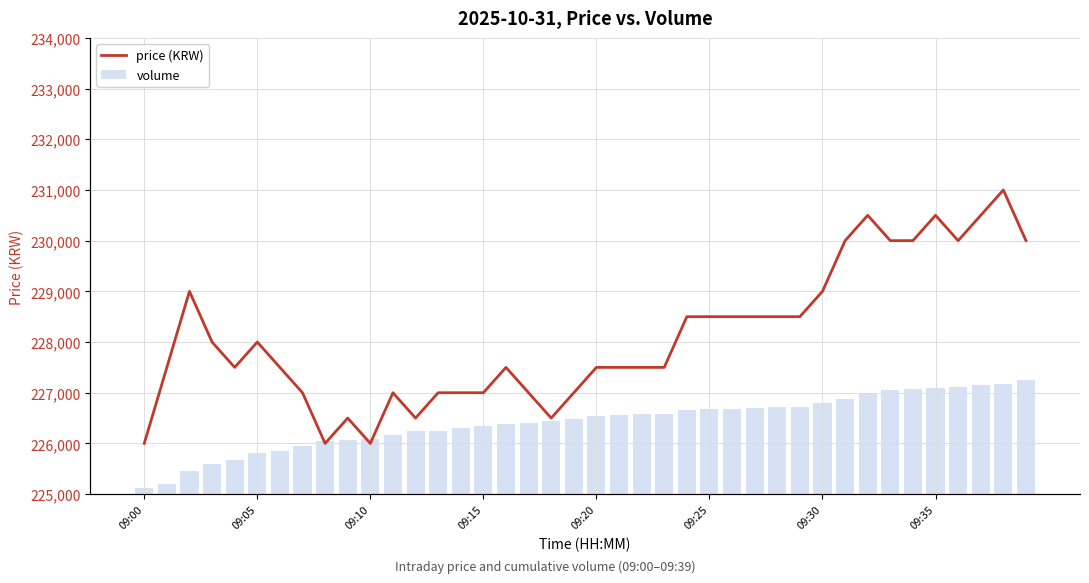

Reading left to right, transcribe all the data shown in this chart.

price: 226000	227500	229000	228000	227500	228000	227500	227000	226000	226500	226000	227000	226500	227000	227000	227000	227500	227000	226500	227000	227500	227500	227500	227500	228500	228500	228500	228500	228500	228500	229000	230000	230500	230000	230000	230500	230000	230500	231000	230000
volume: 6295	10370	23765	30851	34731	42096	44413	48867	54033	55150	56728	60271	64520	65119	68114	70317	72186	72728	74627	77083	79626	81167	81895	82392	86348	87444	87592	88216	88872	89088	93825	97972	103851	106675	107678	108415	110030	112308	112819	117003